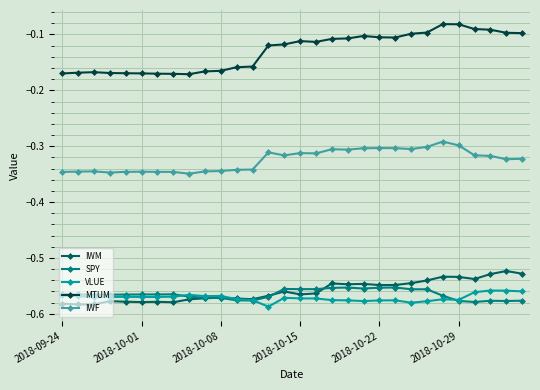

What is the difference between the maximum and minimum values in the IWF series?

0.1